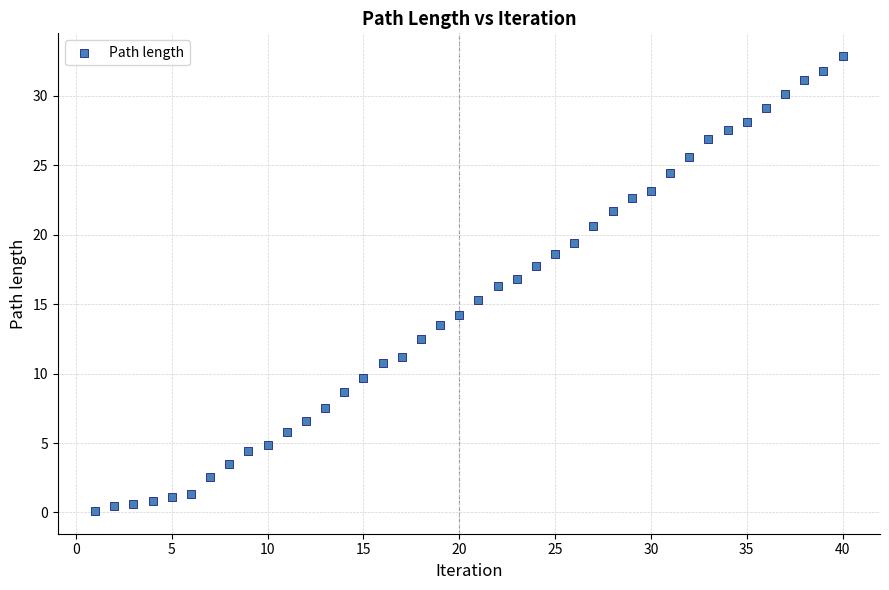

What is the range of Y values (max minus min)?

32.8